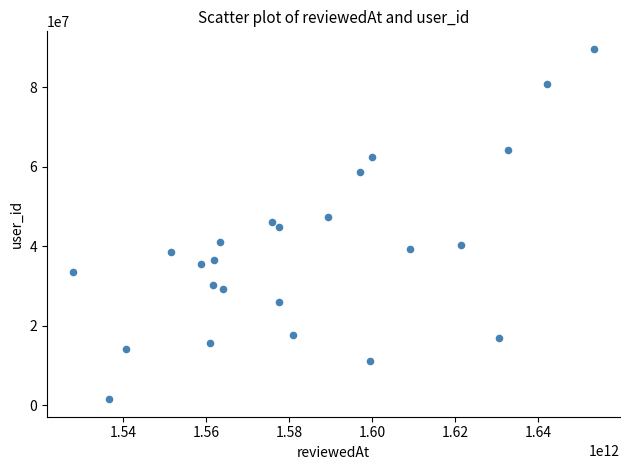

What is the range of Y values (max minus min)?

88231381